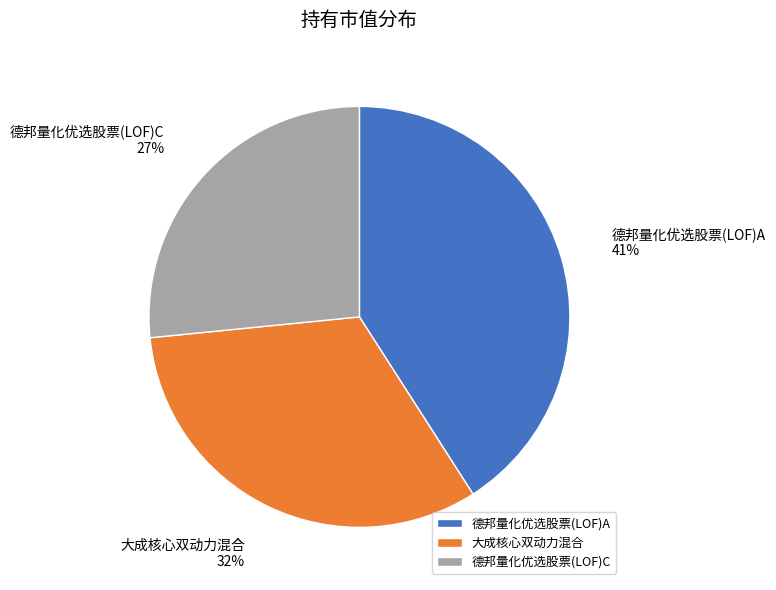

Count the number of slices in the pie.

3